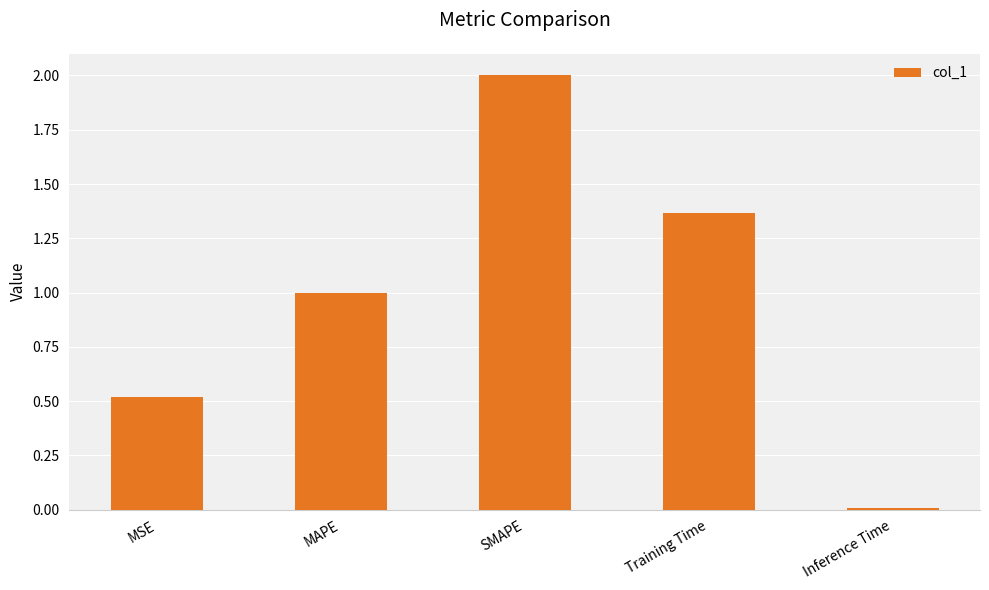

Rank the categories by value from lowest to highest.

Inference Time, MSE, MAPE, Training Time, SMAPE